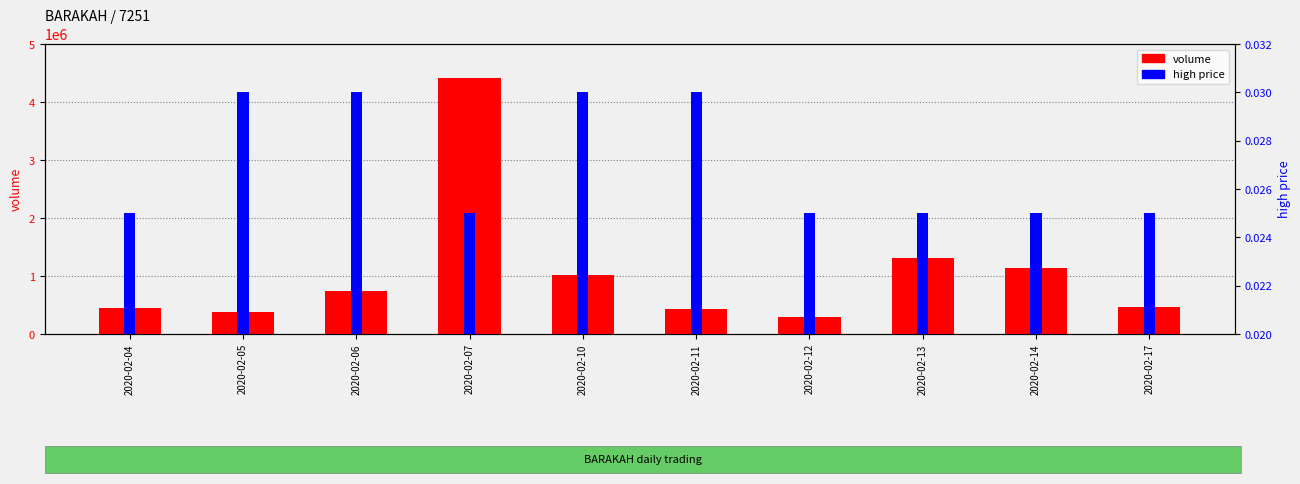

Which category has the highest value across all series?

2020-02-07